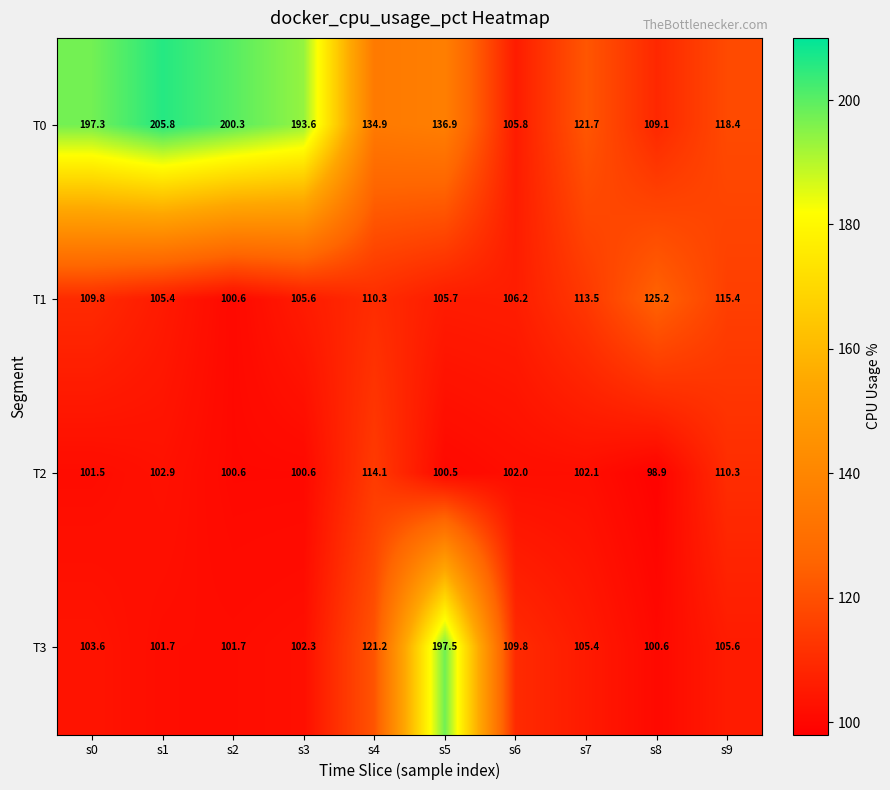

What is the maximum value shown in the chart?

205.8